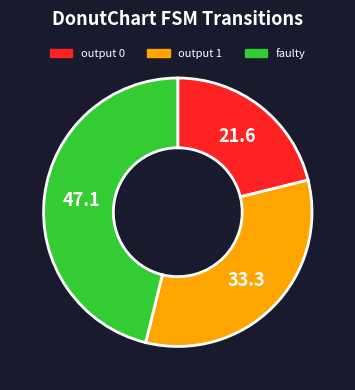

What is the smallest slice in the pie chart?

output 0